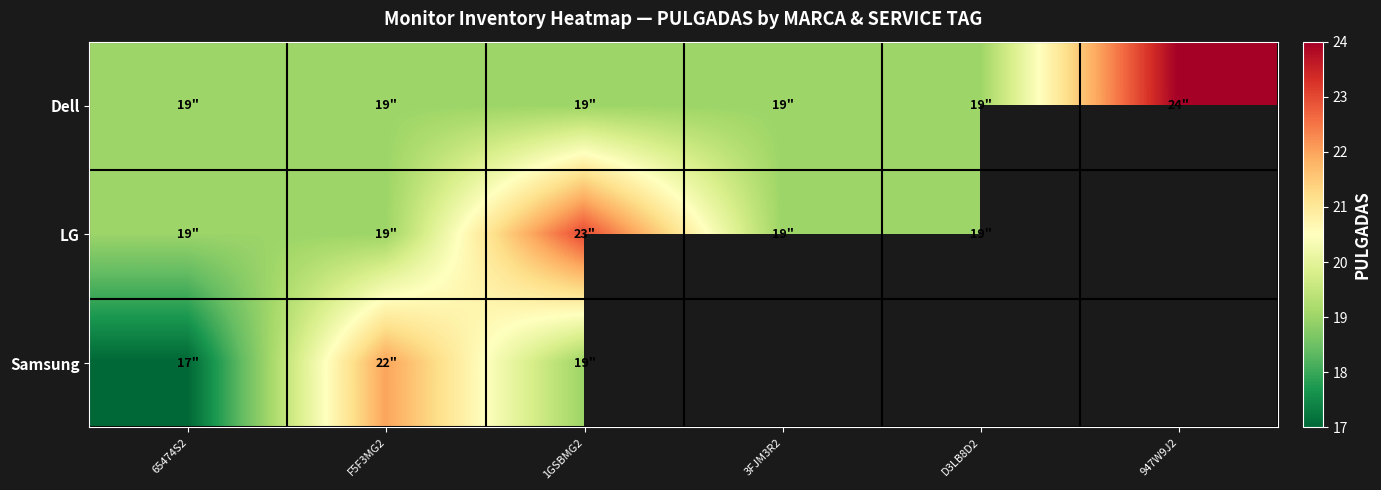

The LG series shows 31.6 at F5F3MG2. True or false?

False